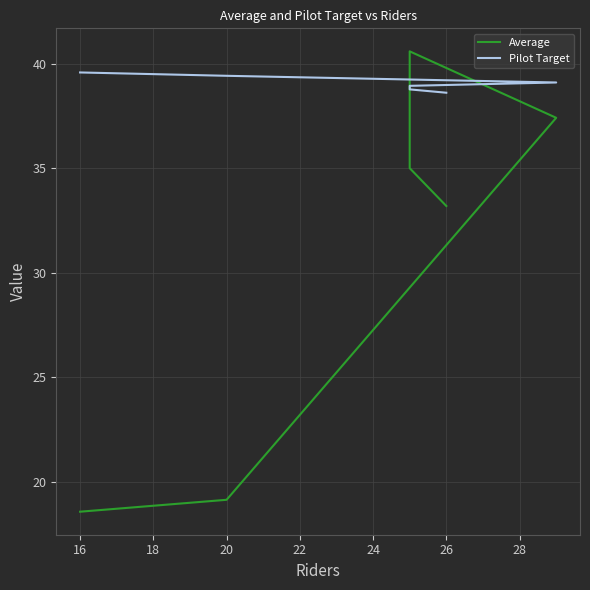

Which series has the largest total across all categories?

Pilot Target